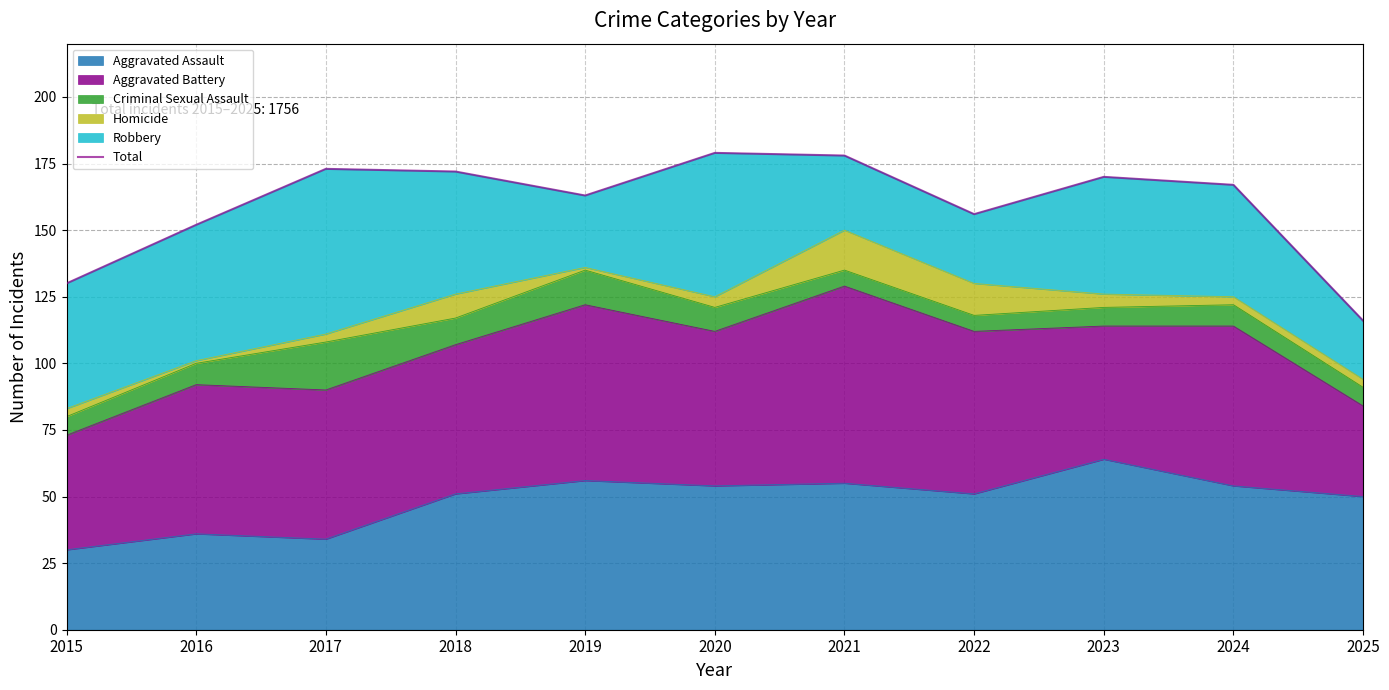

Between 2022 and 2016, which is larger?

2022